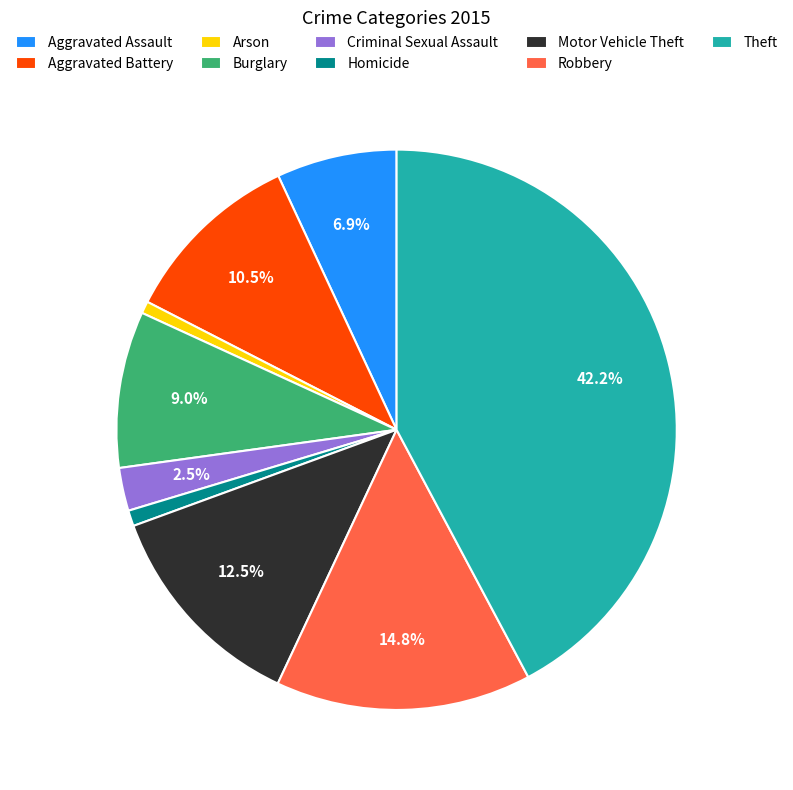

Which has a higher value, Burglary or Homicide?

Burglary